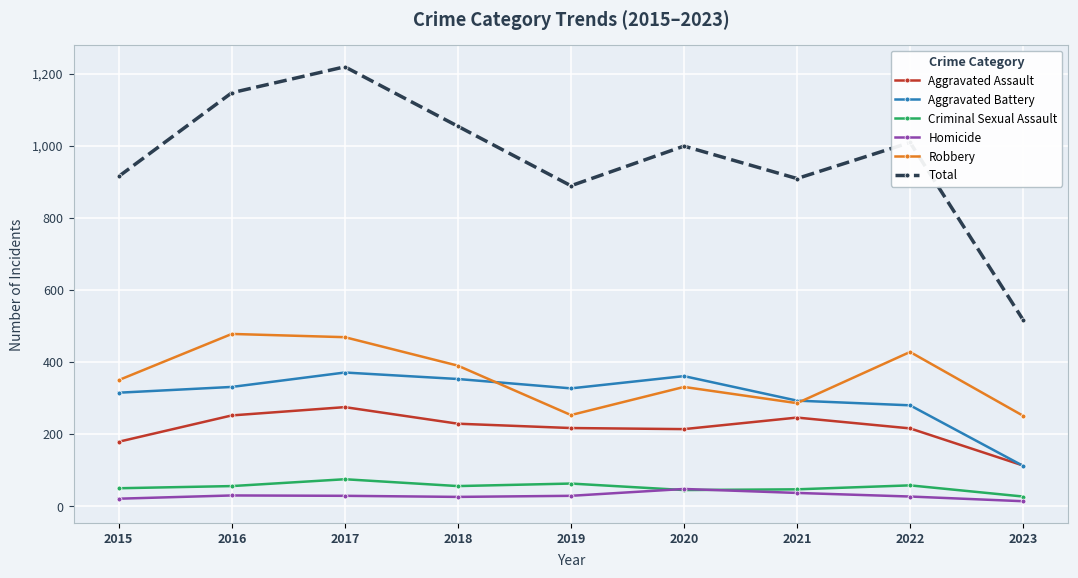

What is the value of the Homicide point at the 1st from the left?

21